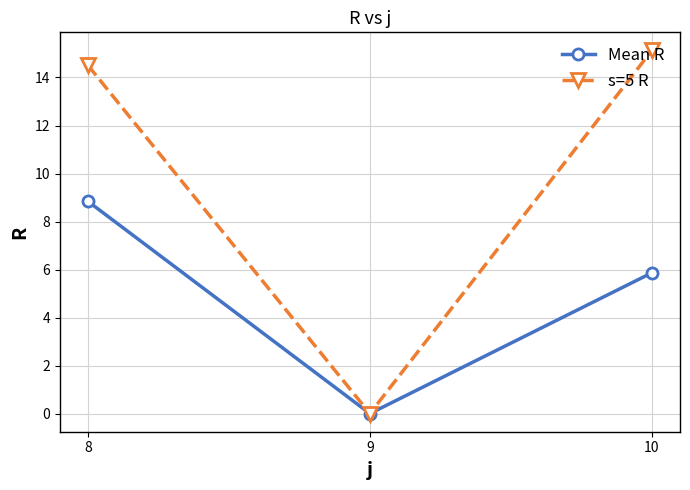

What is the sum of all Mean R values?

14.7